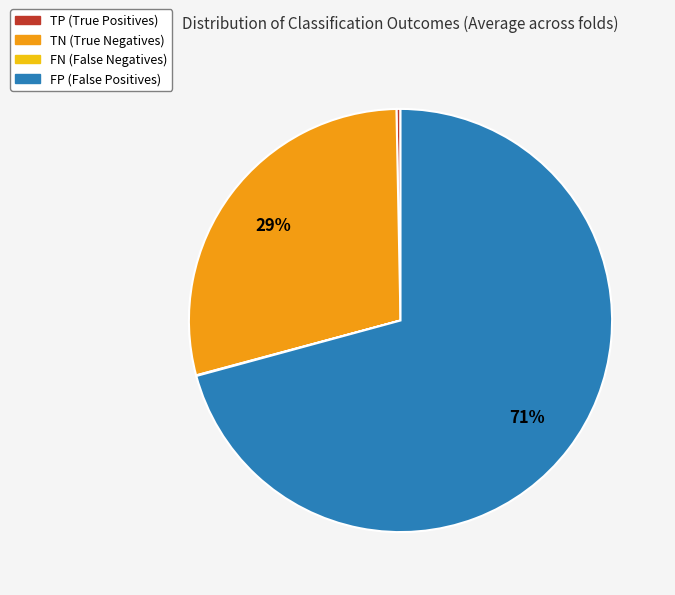

Between TP and FP, which is larger?

FP